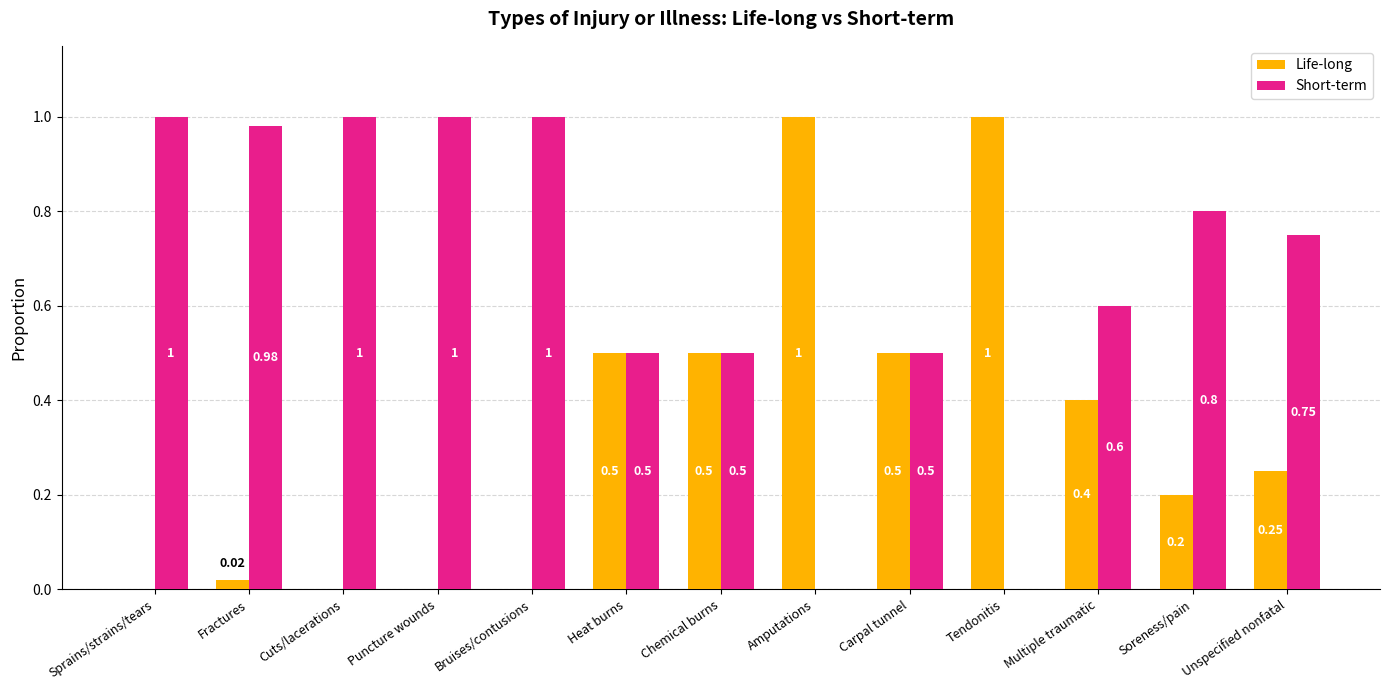

Is the value of Life-long at Tendonitis greater than the value of Short-term at Multiple traumatic?

Yes